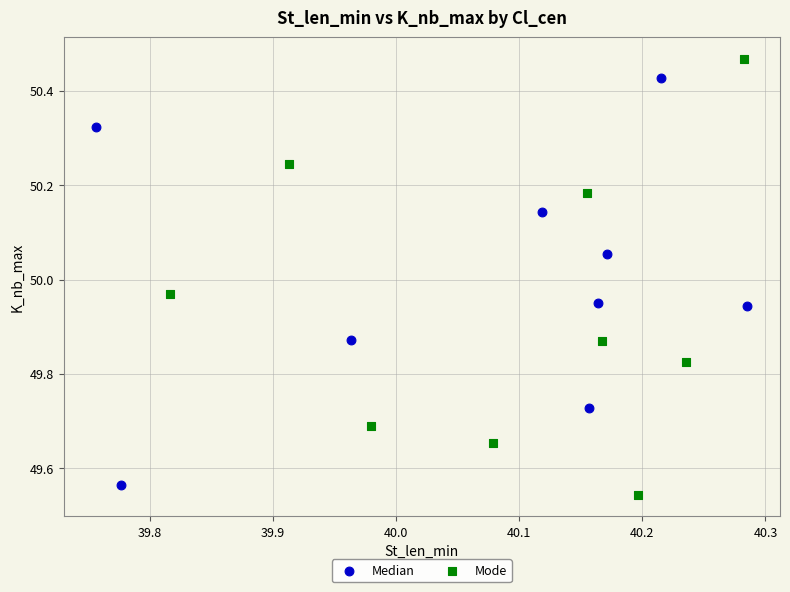

Which series reaches the maximum Y coordinate?

Mode